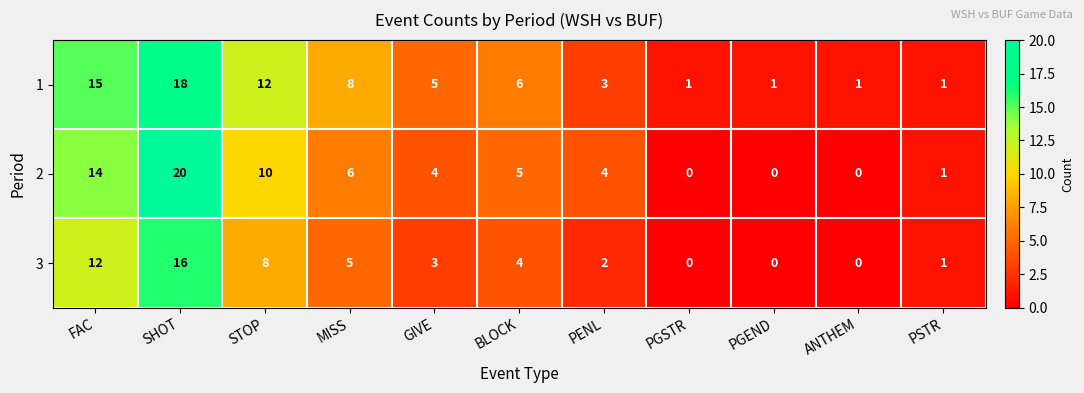

What is the spread (max minus min) of values at STOP?

4